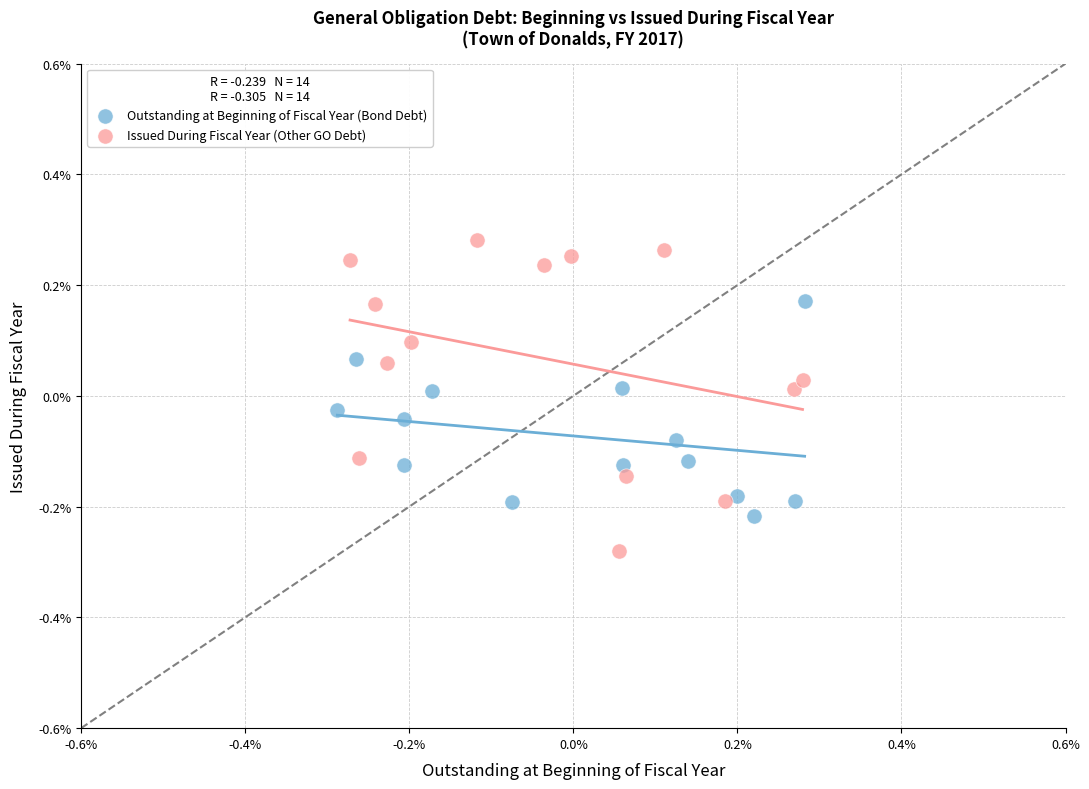

Which series has the largest Y range (max minus min)?

Issued During Fiscal Year (Other GO Debt)